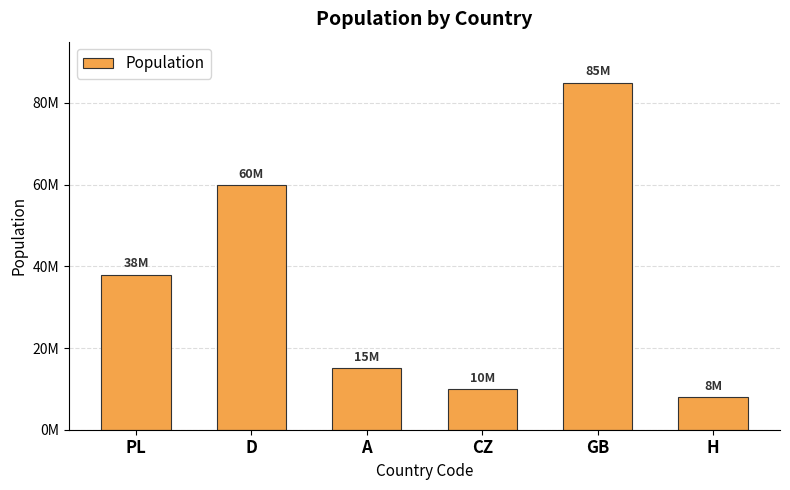

What is the minimum value shown in the chart?

8000000